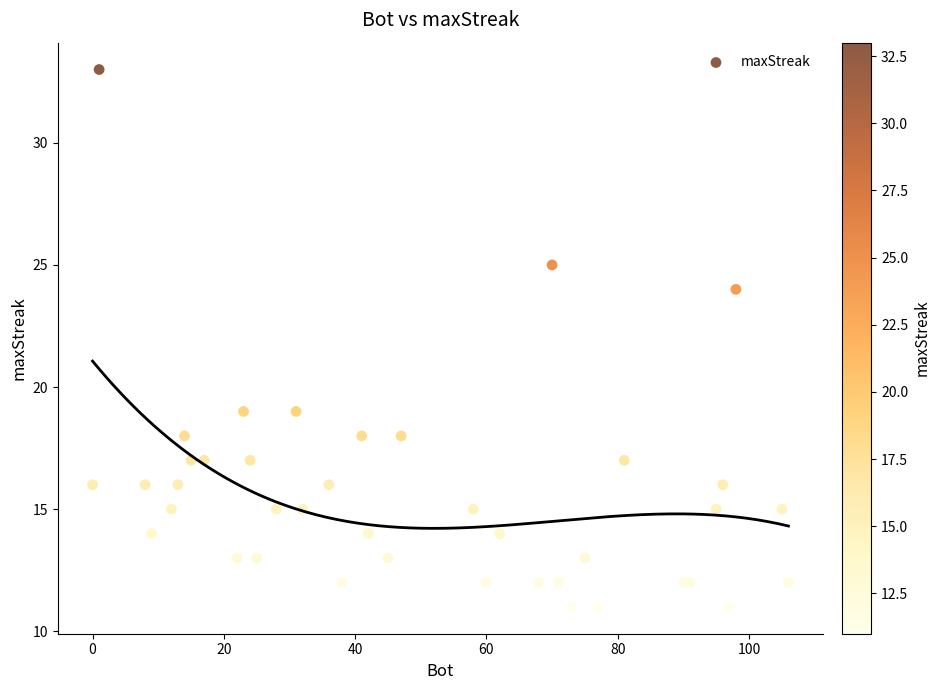

What Y value in the scatter plot is closest to 22?

24